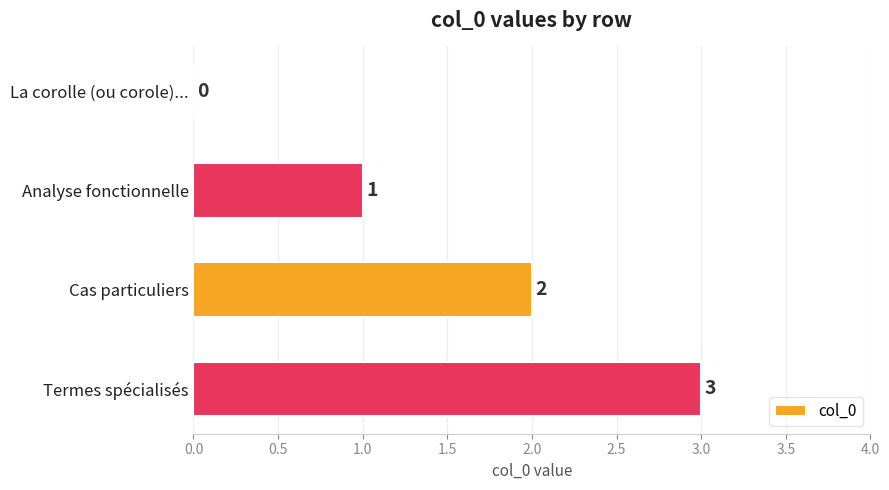

True or false: the data shows 3 at Cas particuliers.

False